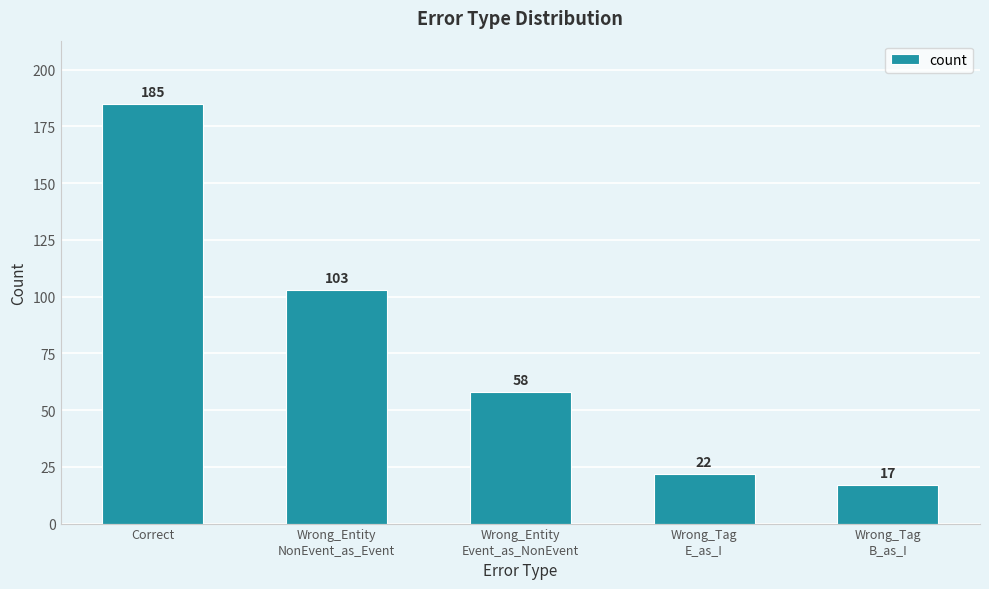

Are the bars horizontal?

No